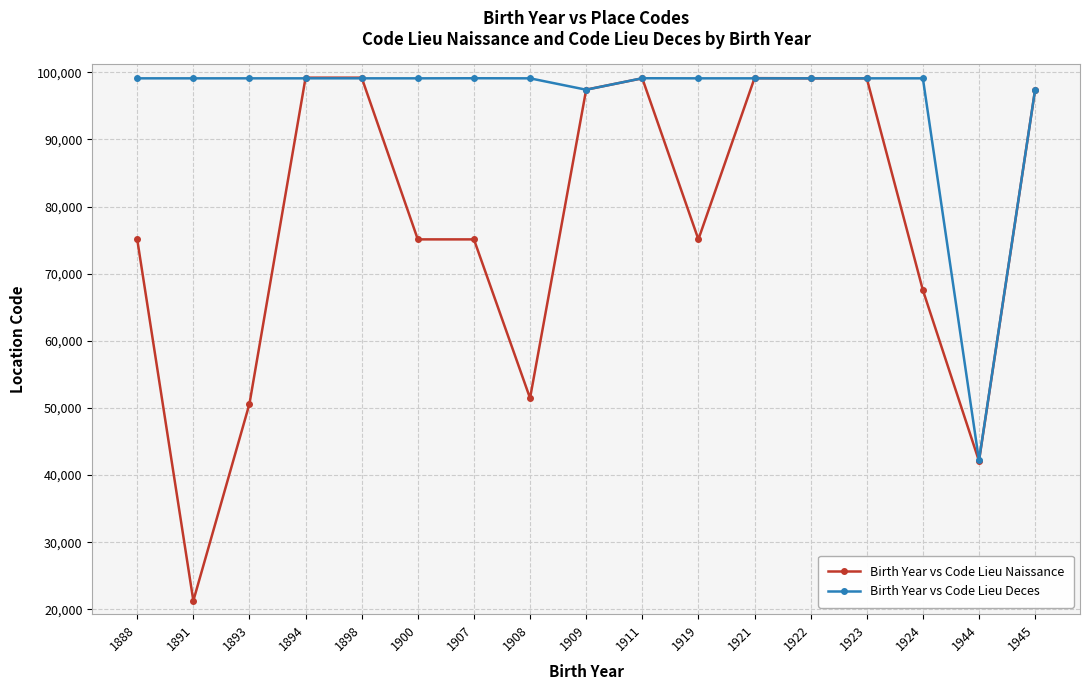

What is the difference between the maximum and minimum values in the Birth Year vs Code Lieu Naissance series?

77937